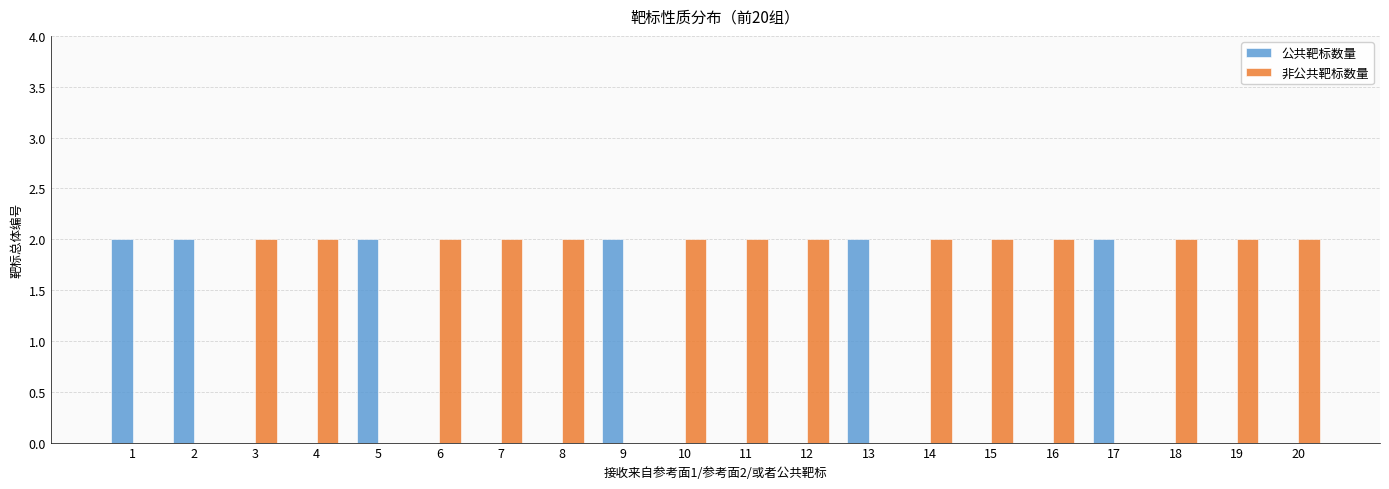

The 非公共靶标数量 series shows -1 at 1. True or false?

False